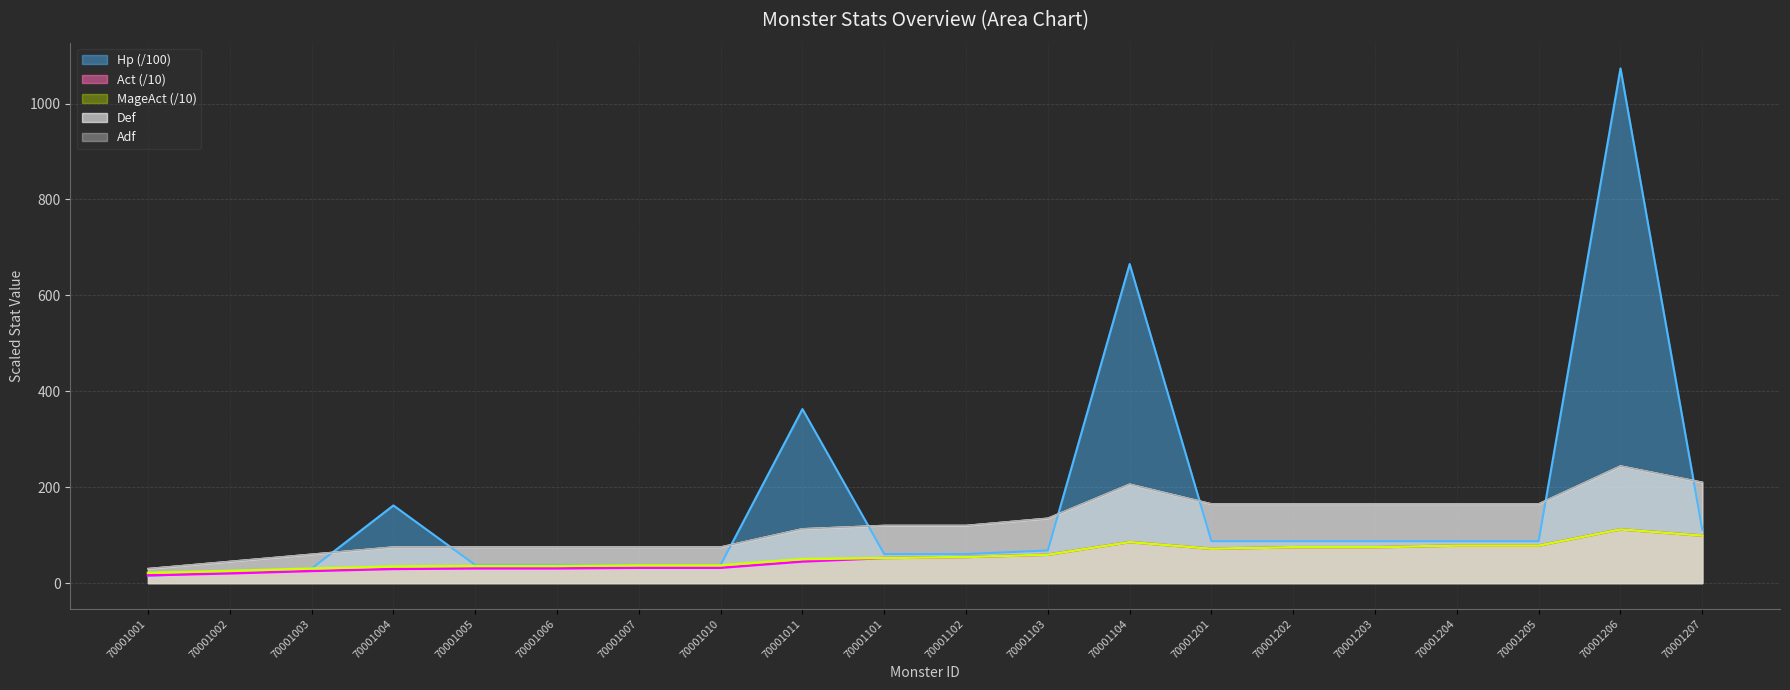

What are all the series names shown in the legend?

Hp, Act, MageAct, Def, Adf